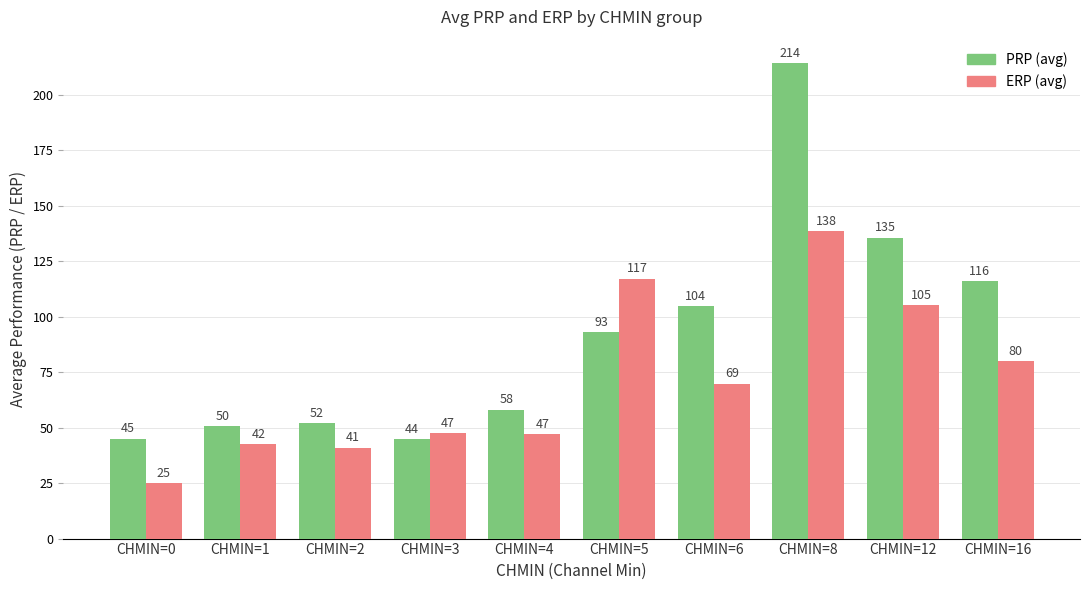

Is the value of PRP (avg) at CHMIN=4 greater than the value of ERP (avg) at CHMIN=6?

No